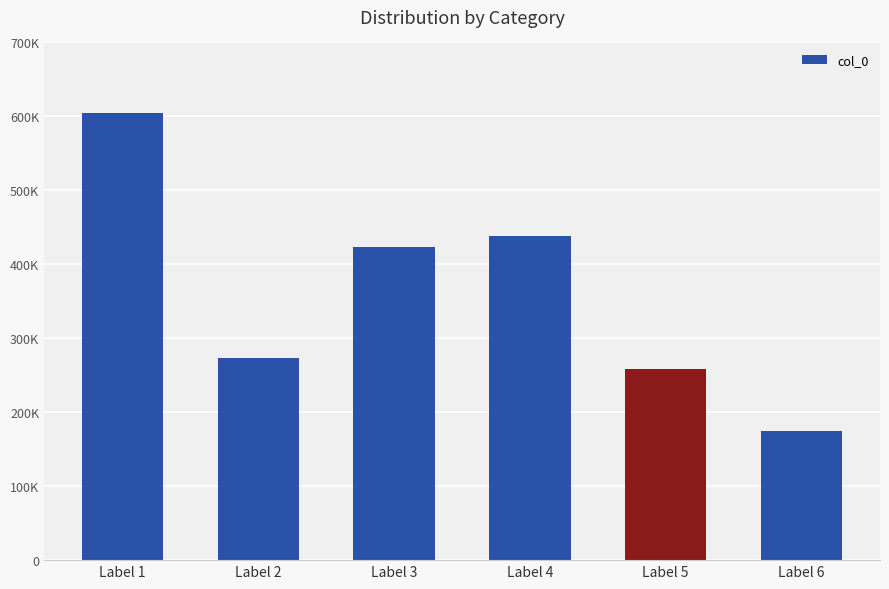

Rank the categories by value from highest to lowest.

Label 1, Label 4, Label 3, Label 2, Label 5, Label 6